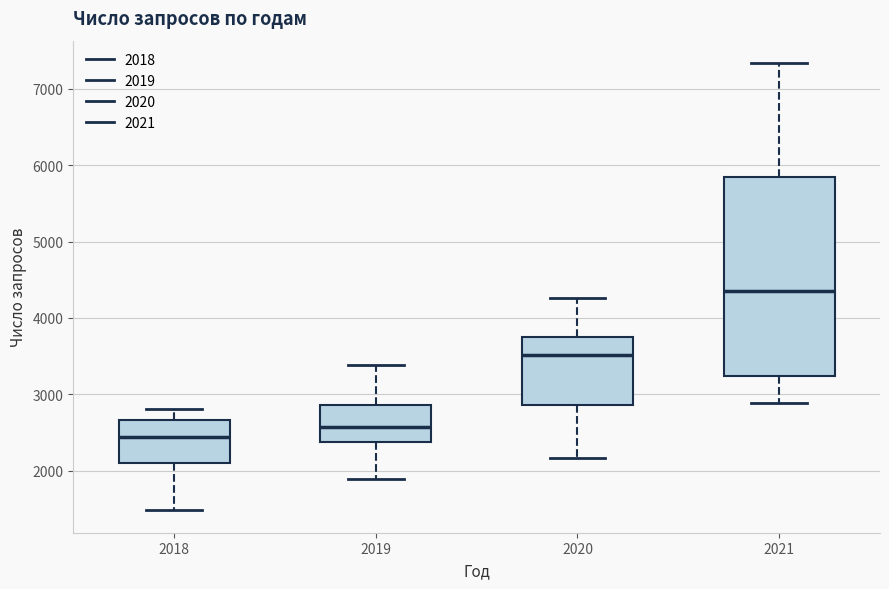

Where does the lower whisker of the box at x = 2018 end on the y-axis? The values are not printed on the chart, so give them approximately, as read against the axis.

1500